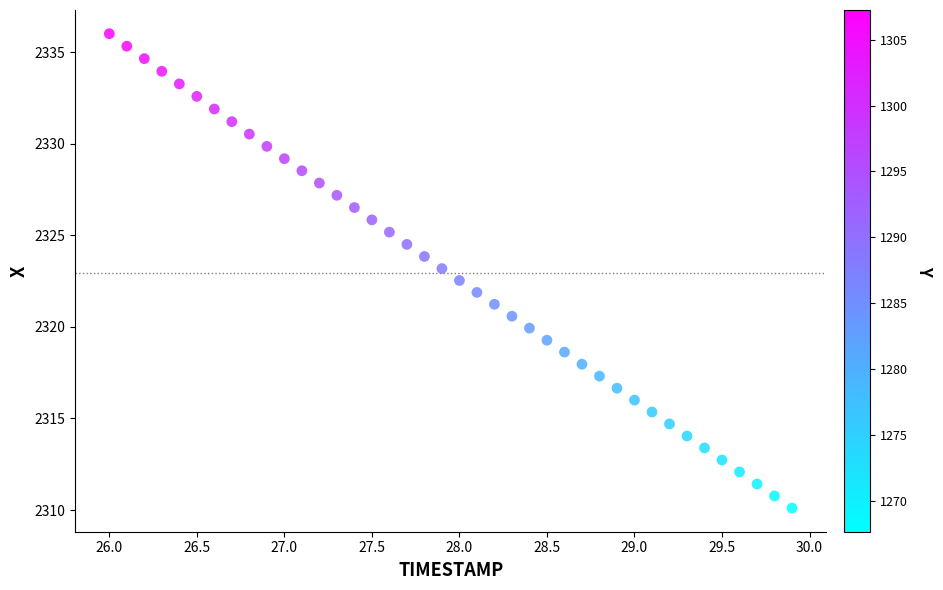

What is the range of X values (max minus min)?

3.9